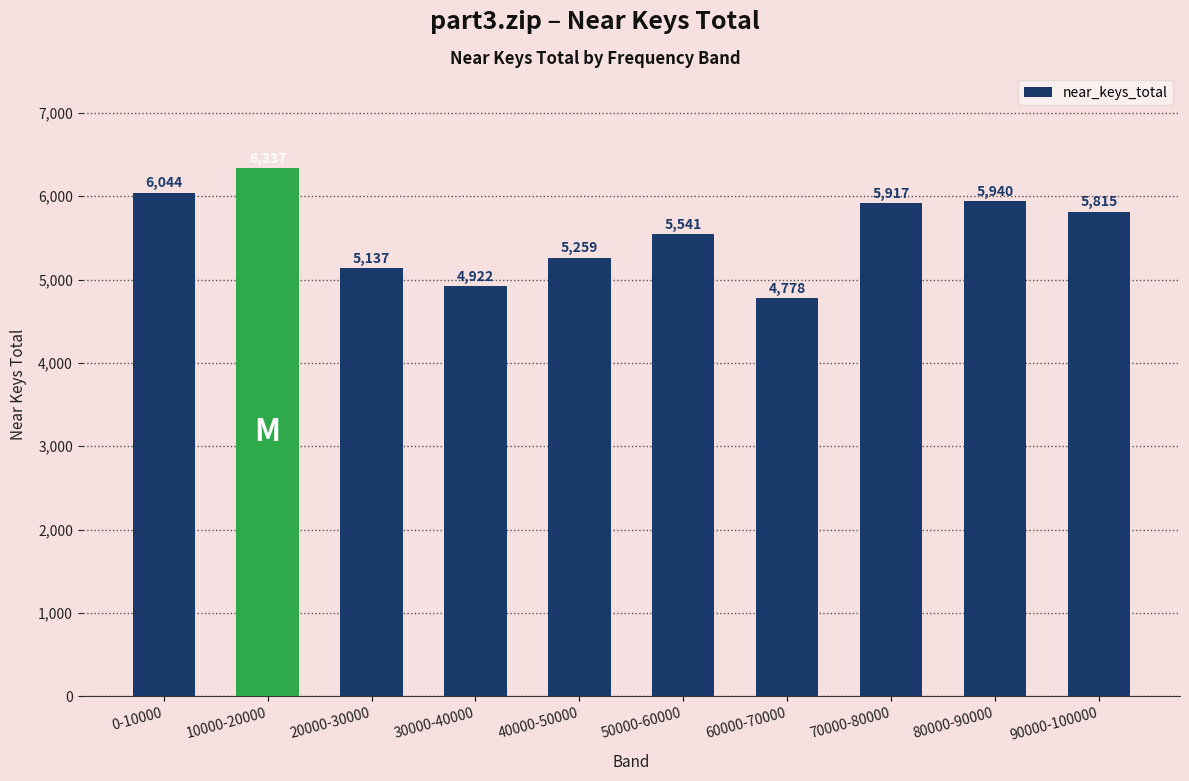

The chart shows a value of 6337 at 10000-20000. True or false?

True